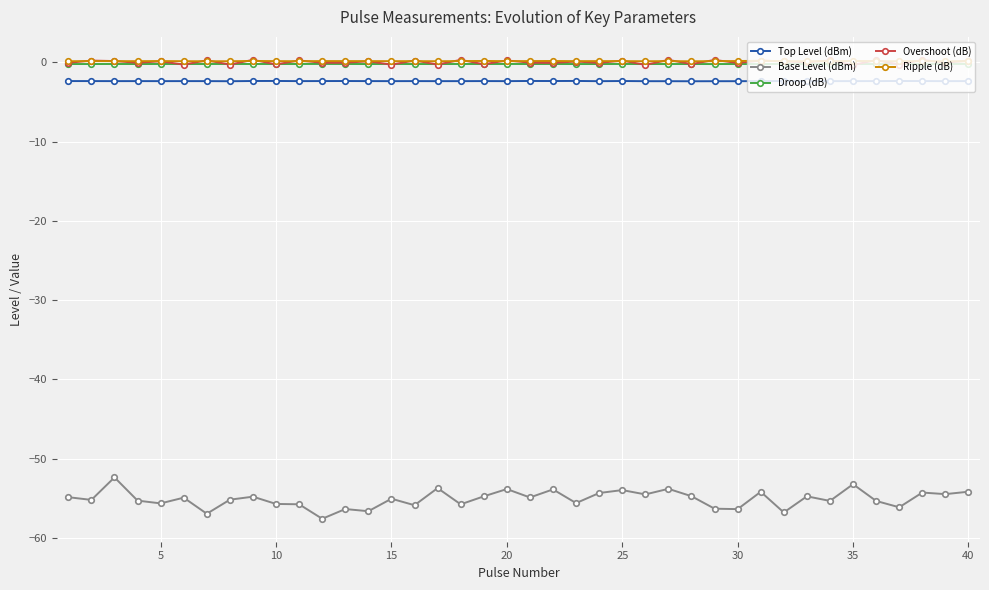

What is the value of the Ripple (dB) point at the 30th from the left?

0.2